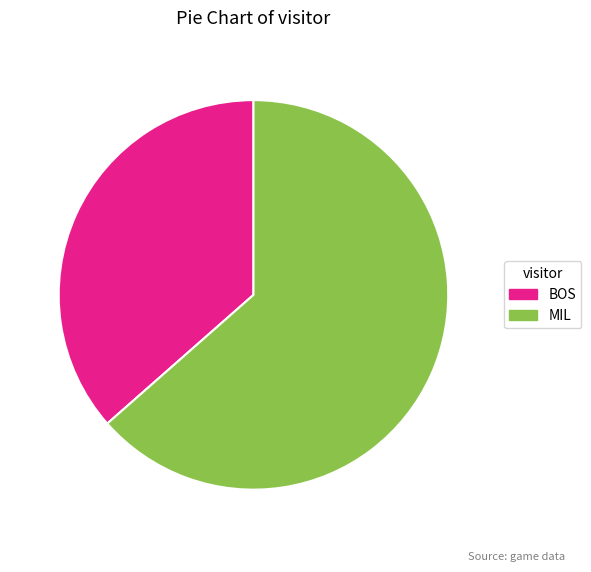

What is the majority slice?

MIL